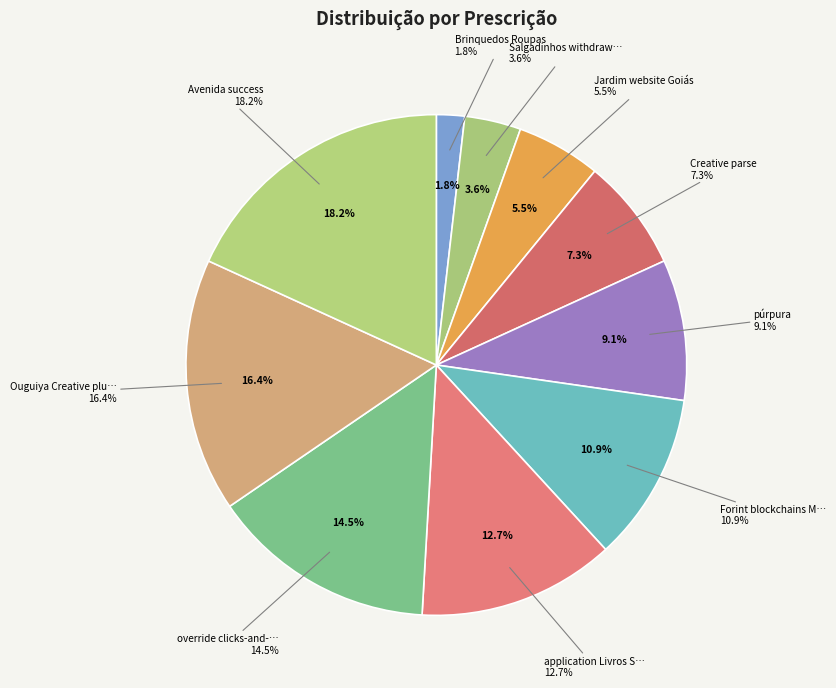

Which slice is the smallest?

Brinquedos Roupas